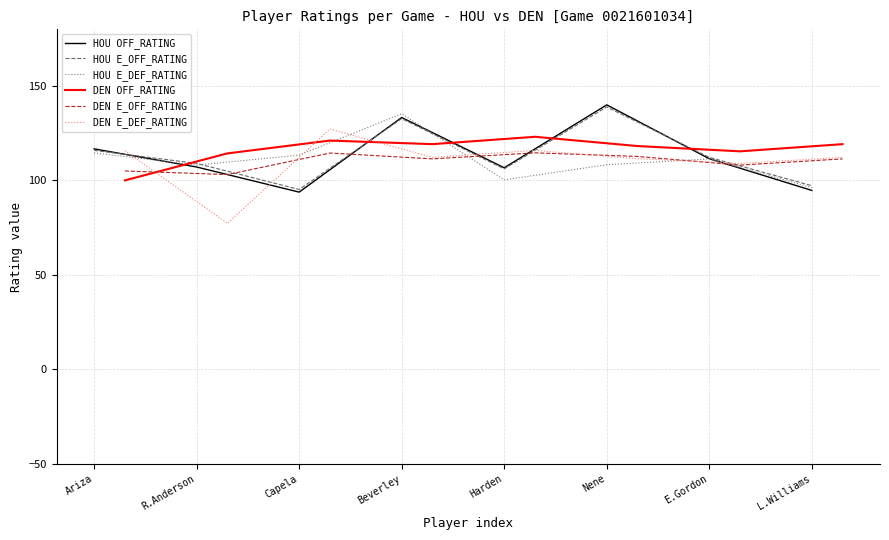

What is the sum of the DEN OFF_RATING values at L.Williams and Nene?

237.4